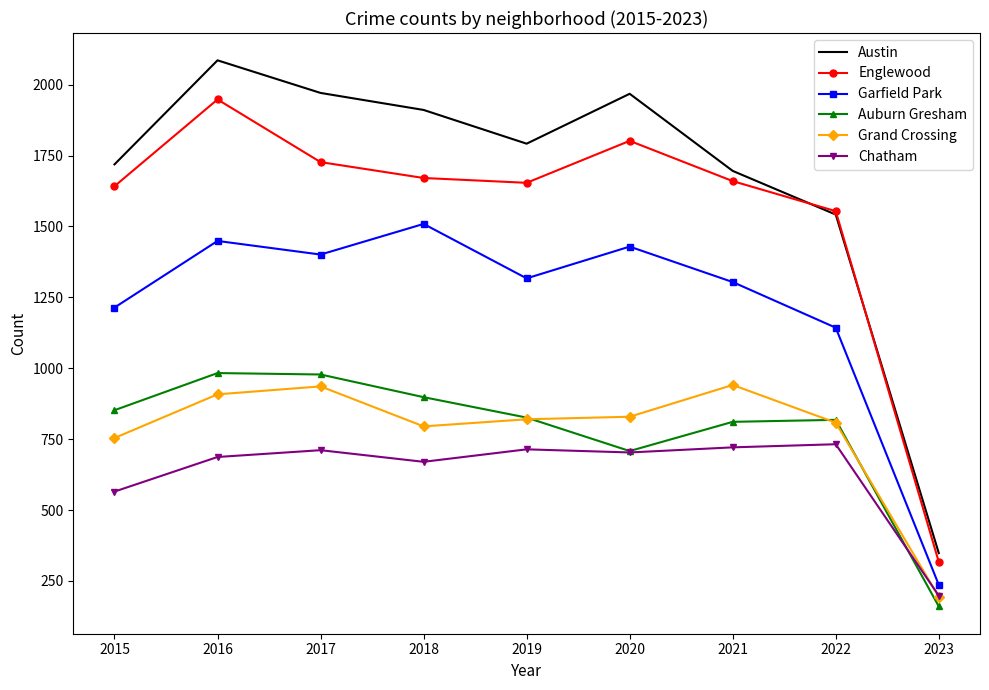

True or false: Garfield Park and Englewood cross at least once.

False